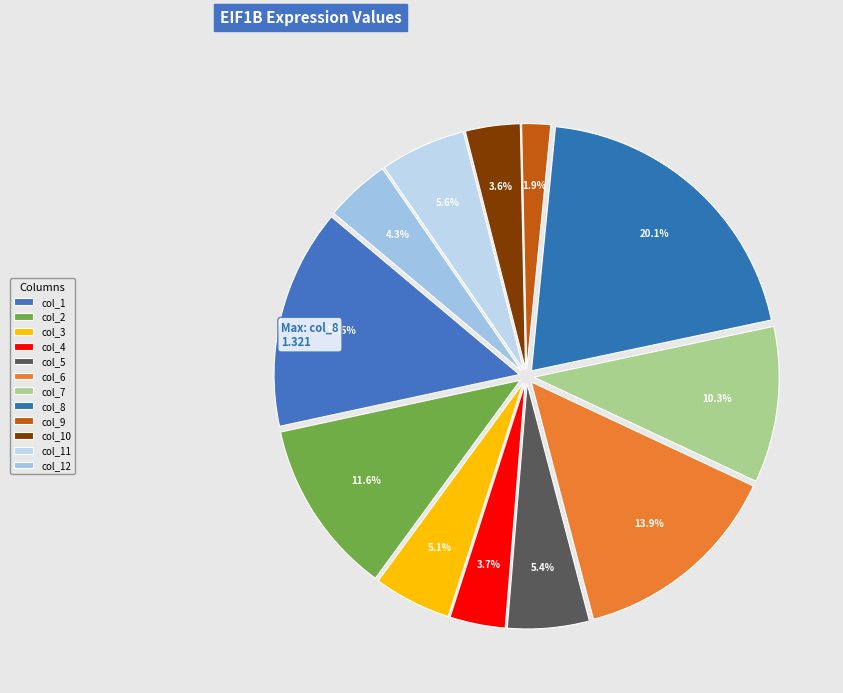

Count the number of slices in the pie.

12